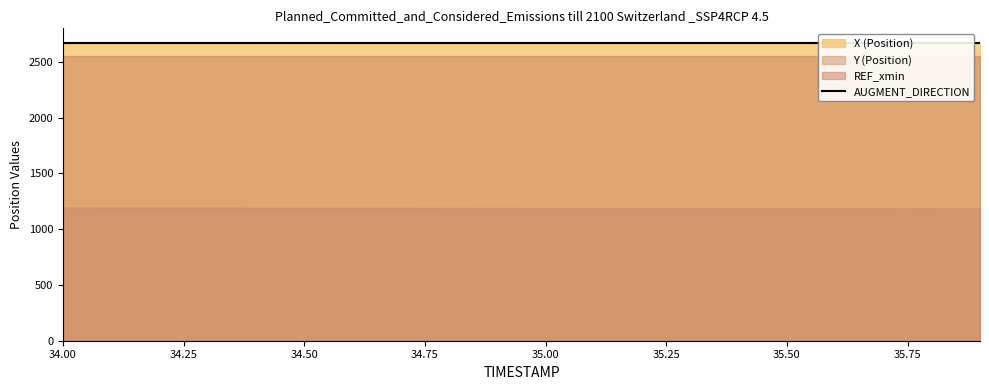

True or false: X and Y cross at least once.

False